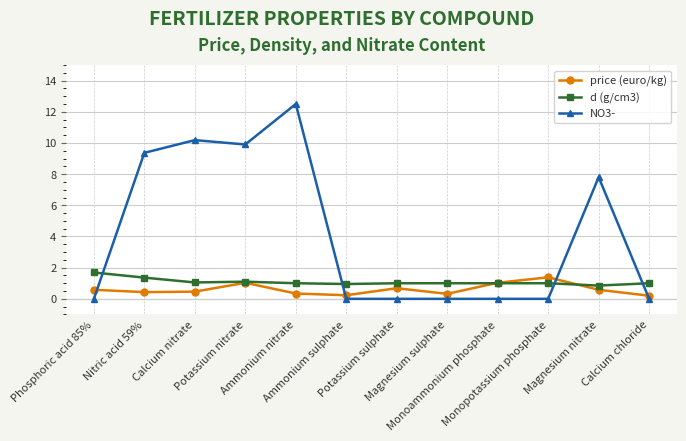

Which series changed the most between Calcium nitrate and Potassium nitrate?

price (euro/kg)